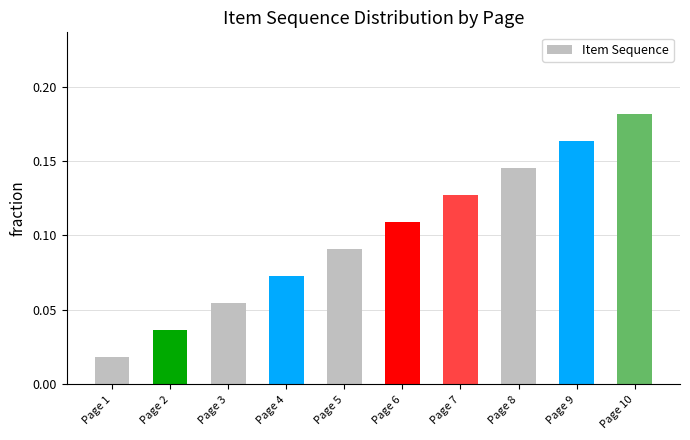

Which has a higher value, Page 9 or Page 6?

Page 9